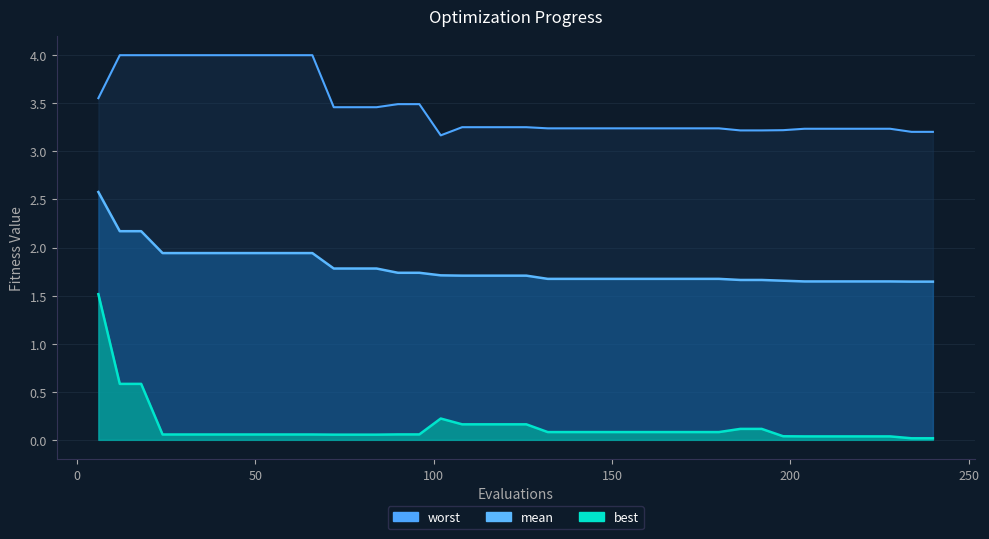

At which category is the sum across all series the highest?

6